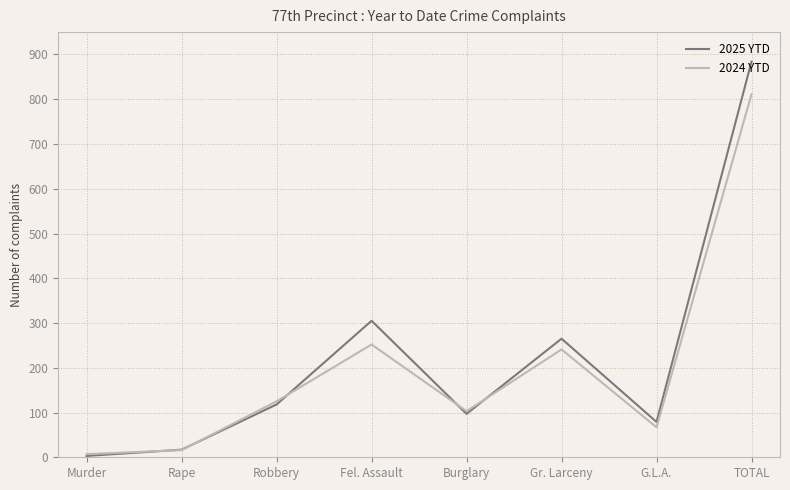

Is the value of 2025 YTD at Rape greater than the value of 2024 YTD at TOTAL?

No